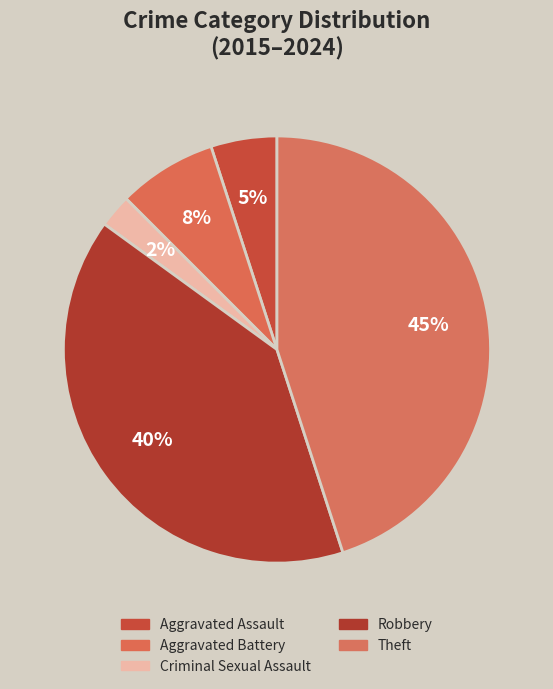

How many slices are in this pie chart?

5